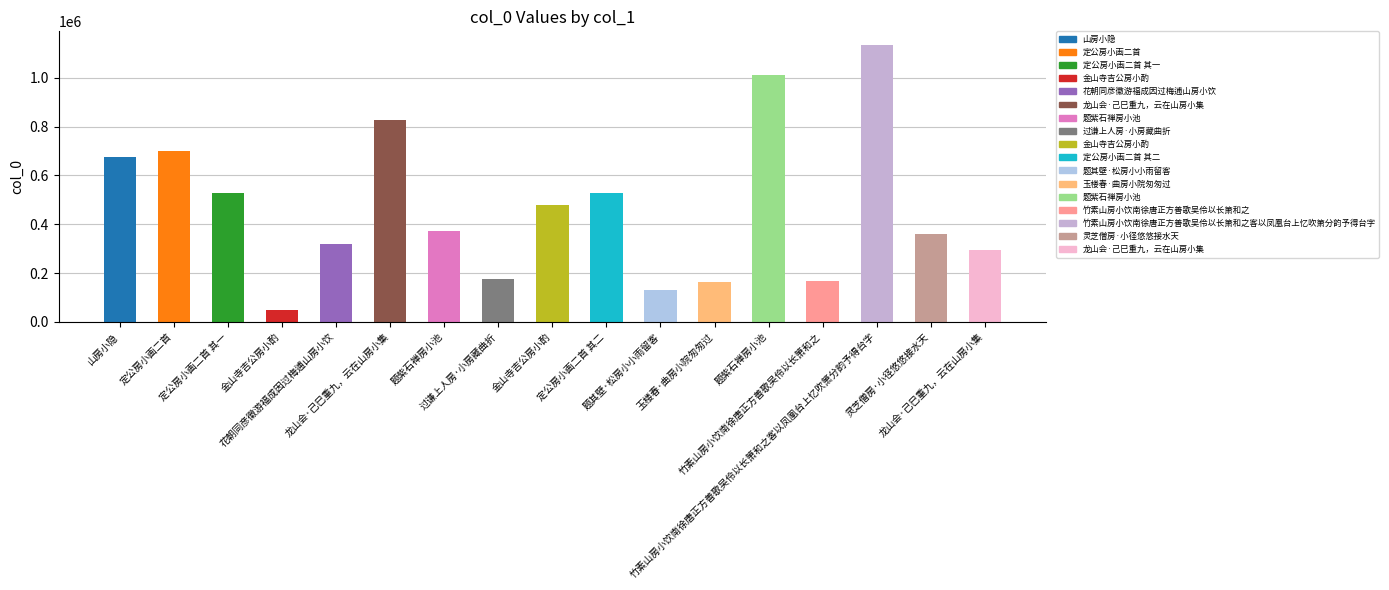

Which has a higher value, 灵芝僧房·小径悠悠接水天 or 金山寺吉公房小酌?

灵芝僧房·小径悠悠接水天